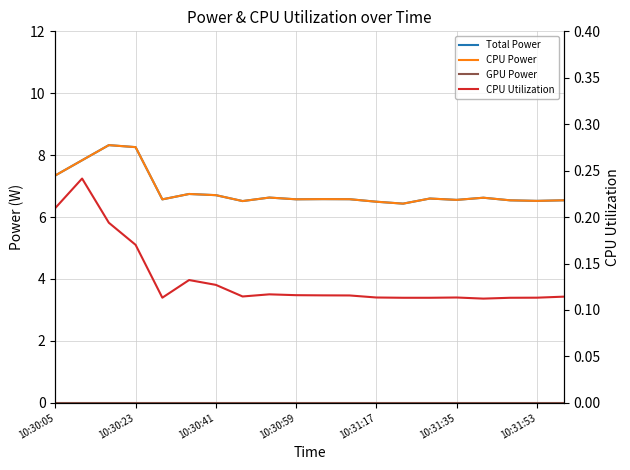

True or false: CPU Utilization and GPU Power intersect in this chart.

False